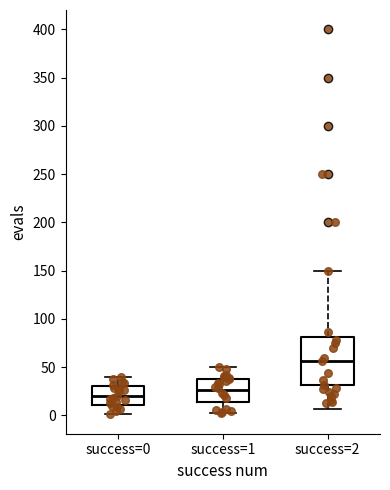

Comparing the boxes themselves (not the whiskers), which one is the tallest?

success=2